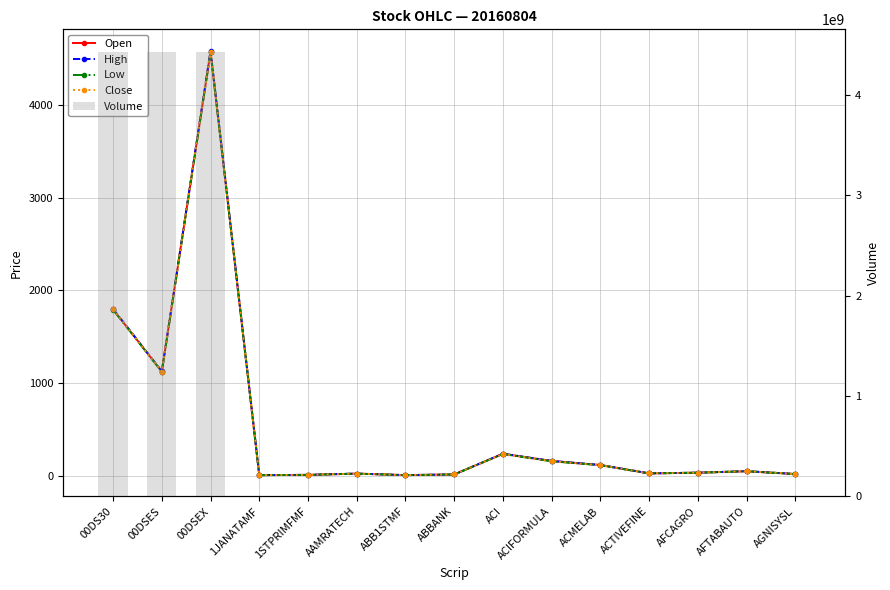

At which label does High reach its peak?

00DSEX